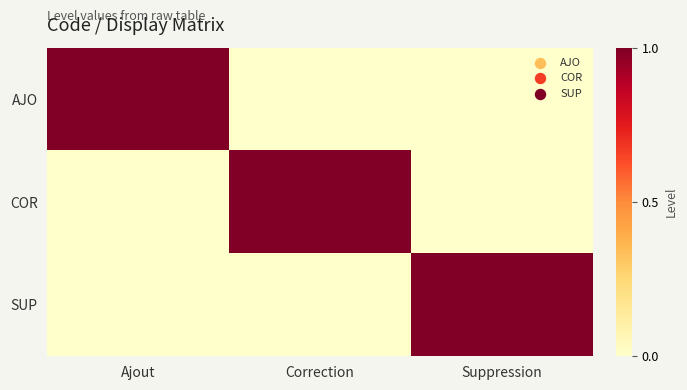

Reading right to left, list all the values displayed in this chart.

AJO: Suppression=0	Correction=0	Ajout=1
COR: Suppression=0	Correction=1	Ajout=0
SUP: Suppression=1	Correction=0	Ajout=0